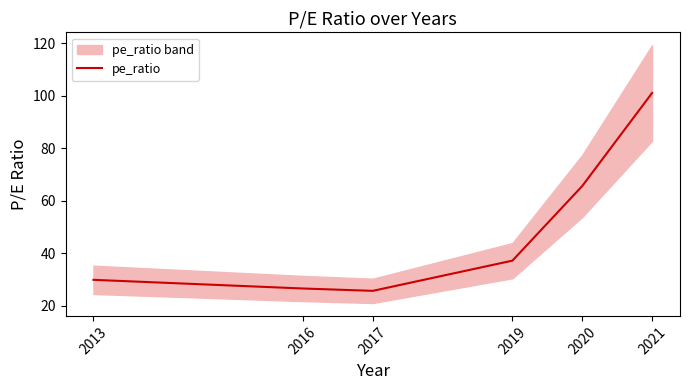

List the labels in order of value, smallest first.

2017, 2016, 2013, 2019, 2020, 2021